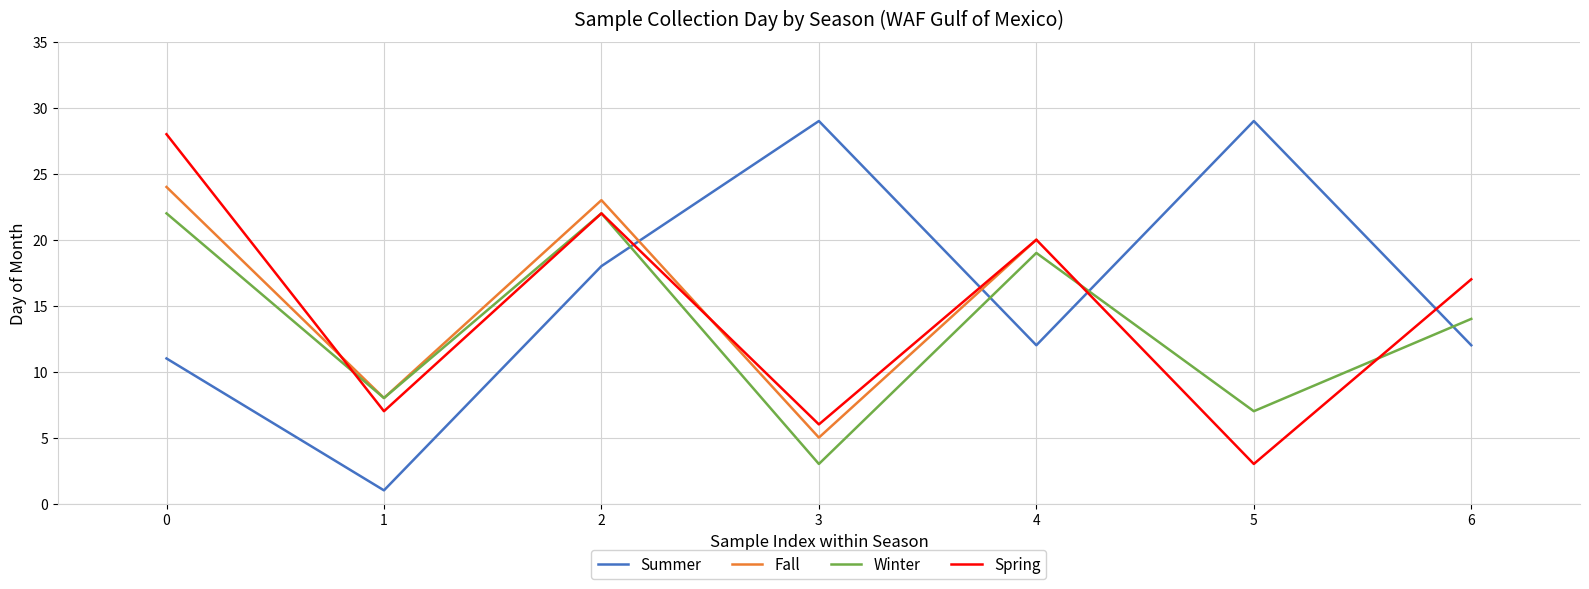

Does the chart display data point markers on the line(s)?

No